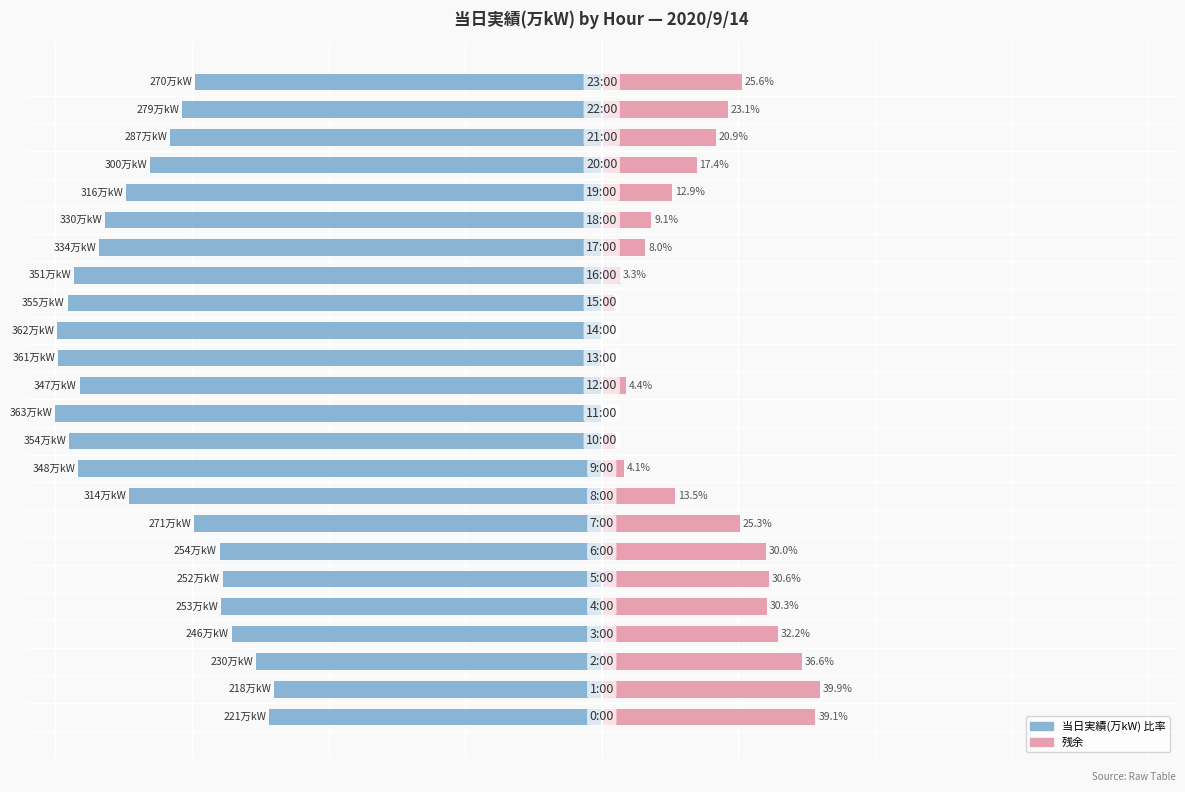

How many positive values does the 残余割合 series have?

23